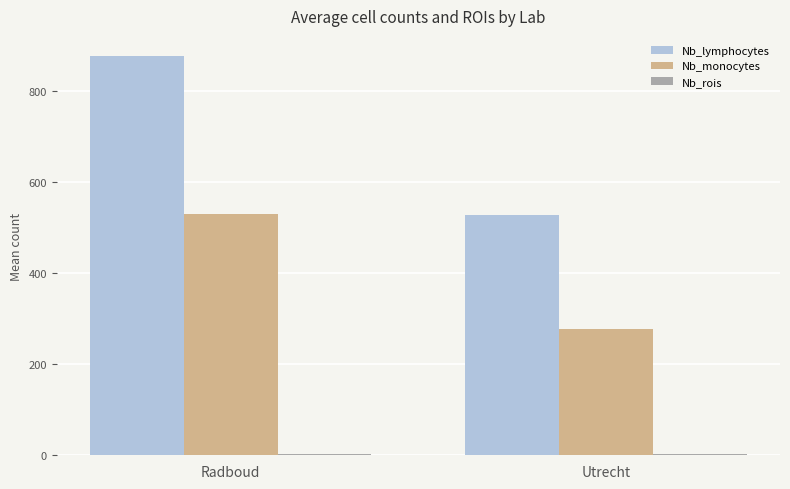

The Nb_lymphocytes series shows 877.0 at Radboud. True or false?

True